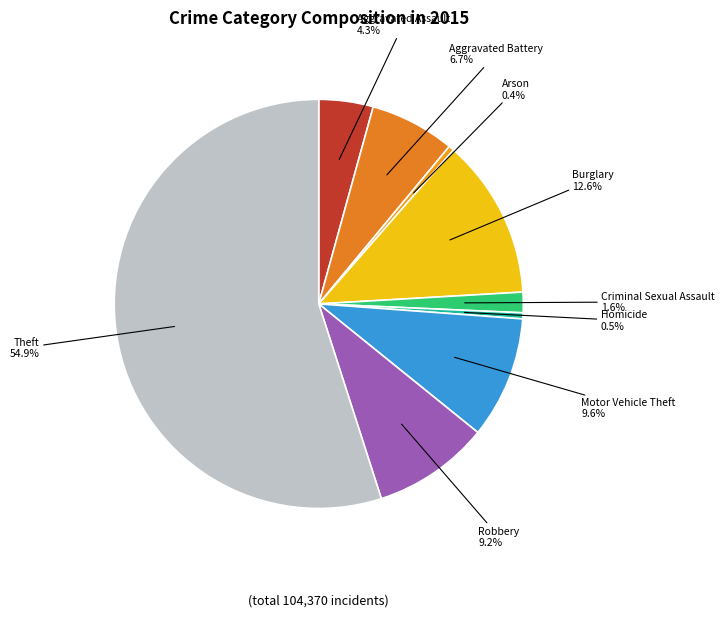

To the nearest percent, what portion does Theft represent?

55%